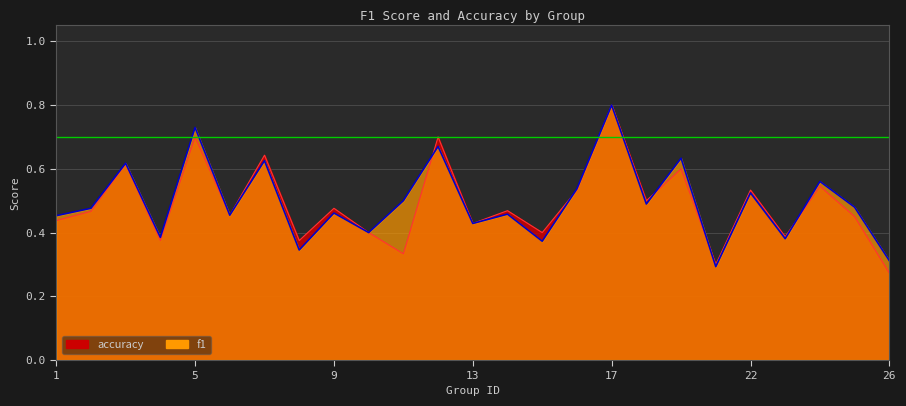

Reading right to left, transcribe all the data shown in this chart.

f1: 26=0.3	25=0.5	24=0.6	23=0.4	22=0.5	21=0.3	19=0.6	18=0.5	17=0.8	16=0.5	15=0.4	14=0.5	13=0.4	12=0.7	11=0.5	10=0.4	9=0.5	8=0.3	7=0.6	6=0.5	5=0.7	4=0.4	3=0.6	2=0.5	1=0.5
accuracy: 26=0.3	25=0.5	24=0.5	23=0.4	22=0.5	21=0.3	19=0.6	18=0.5	17=0.8	16=0.5	15=0.4	14=0.5	13=0.4	12=0.7	11=0.3	10=0.4	9=0.5	8=0.4	7=0.6	6=0.5	5=0.7	4=0.4	3=0.6	2=0.5	1=0.4